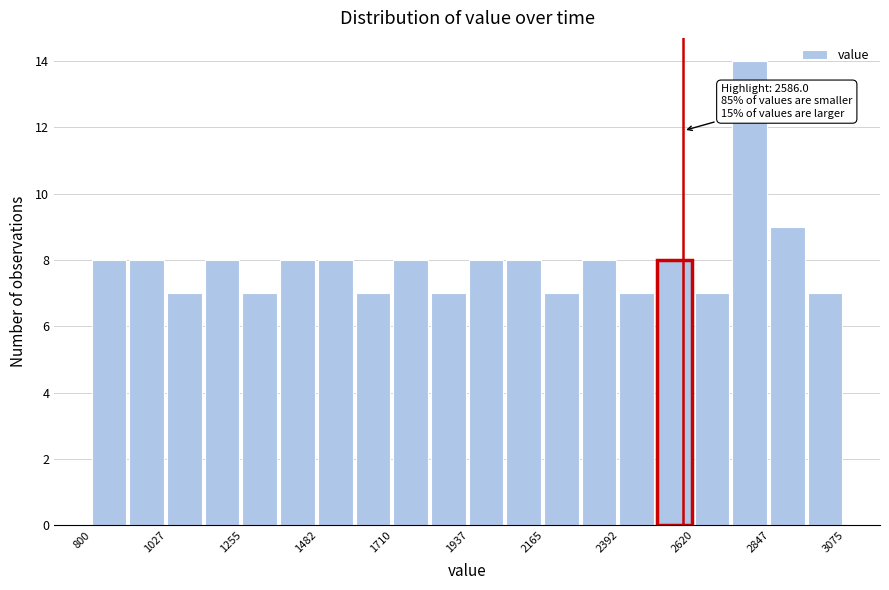

Read against the x-axis, roughly where is the centre of the tallest bar?

2800